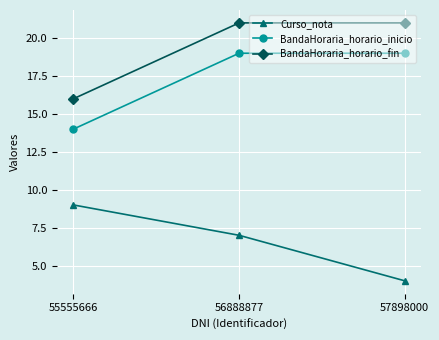

What is the maximum value shown in the chart?

21